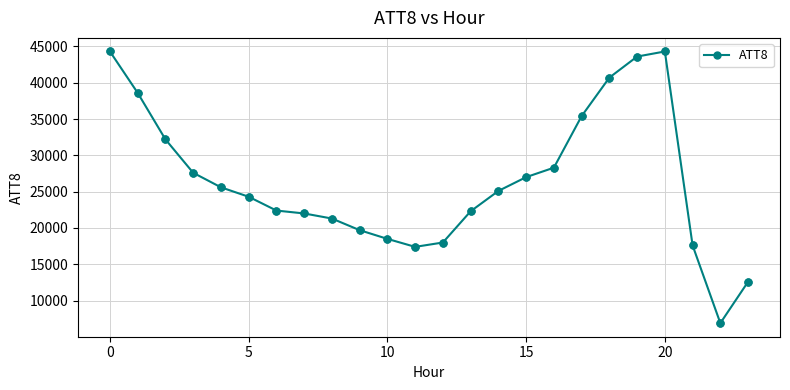

What is the sum of all values?

635700